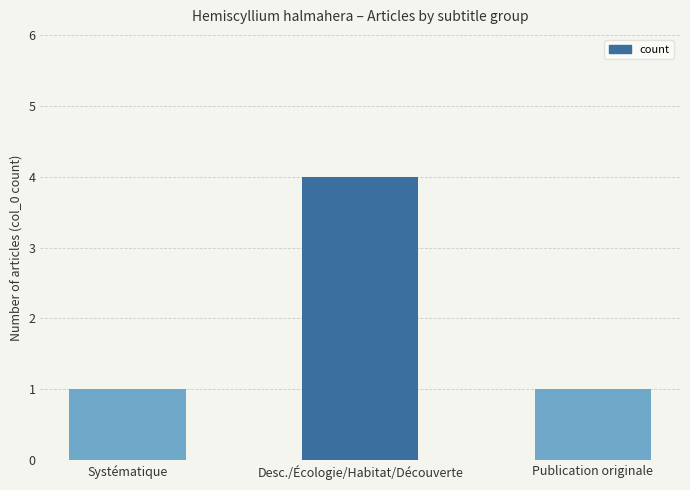

What is the ratio of the value at Desc./Écologie/Habitat/Découverte to the value at Systématique?

4.0